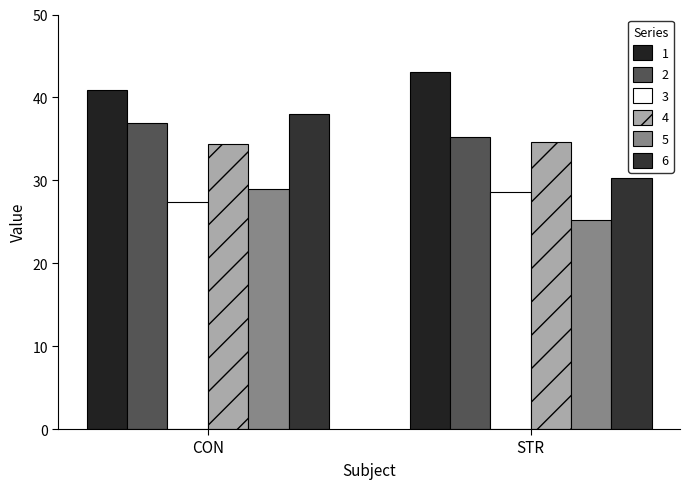

Which series has the largest total across all categories?

1